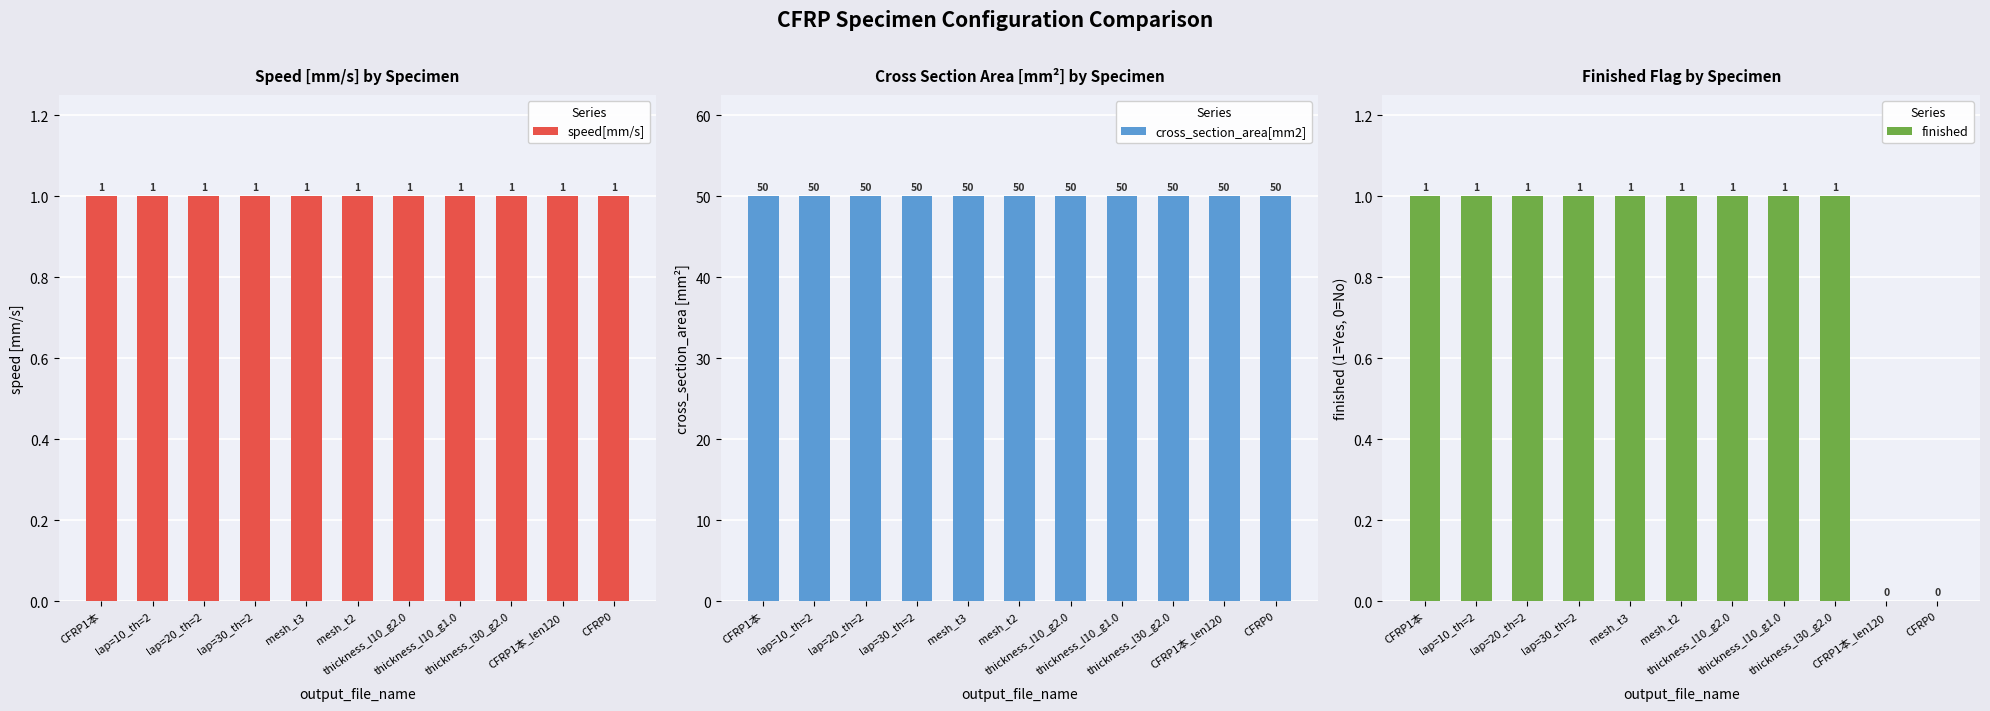

How many groups of bars are there?

11